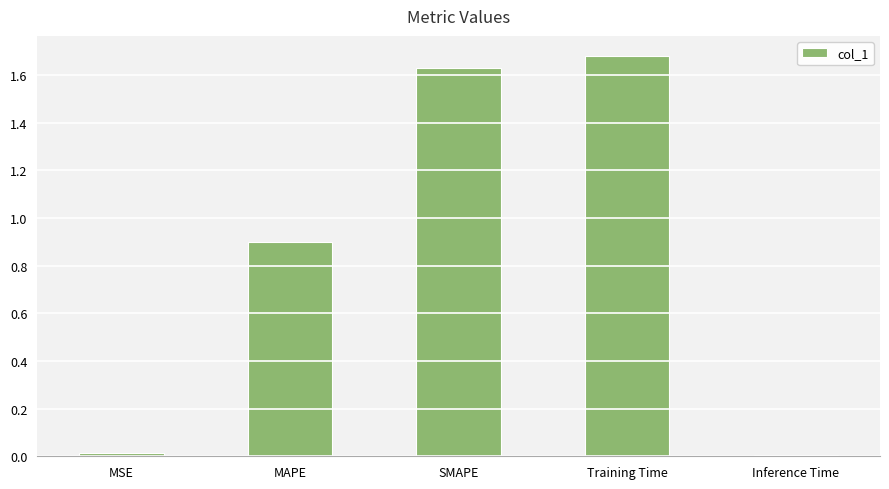

What is the label of the 2nd bar from the left?

MAPE